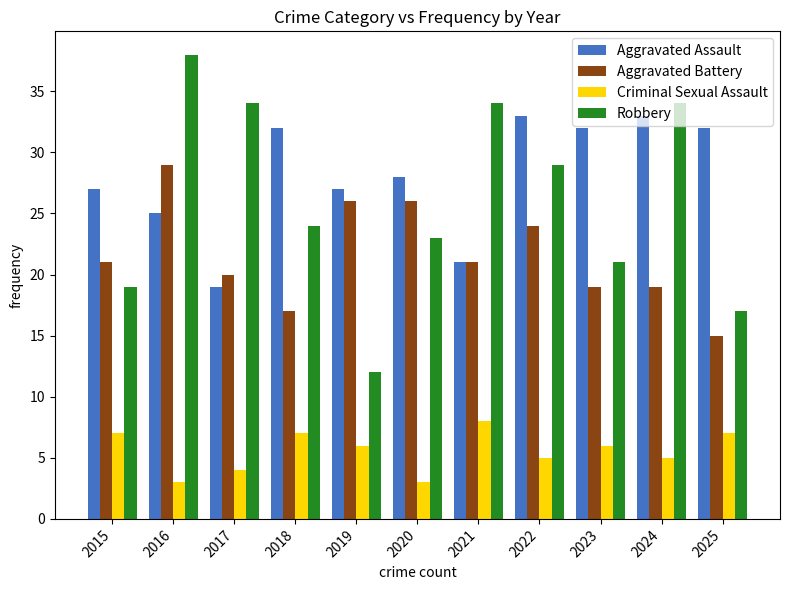

Which category has the highest value in the Criminal Sexual Assault series?

2021